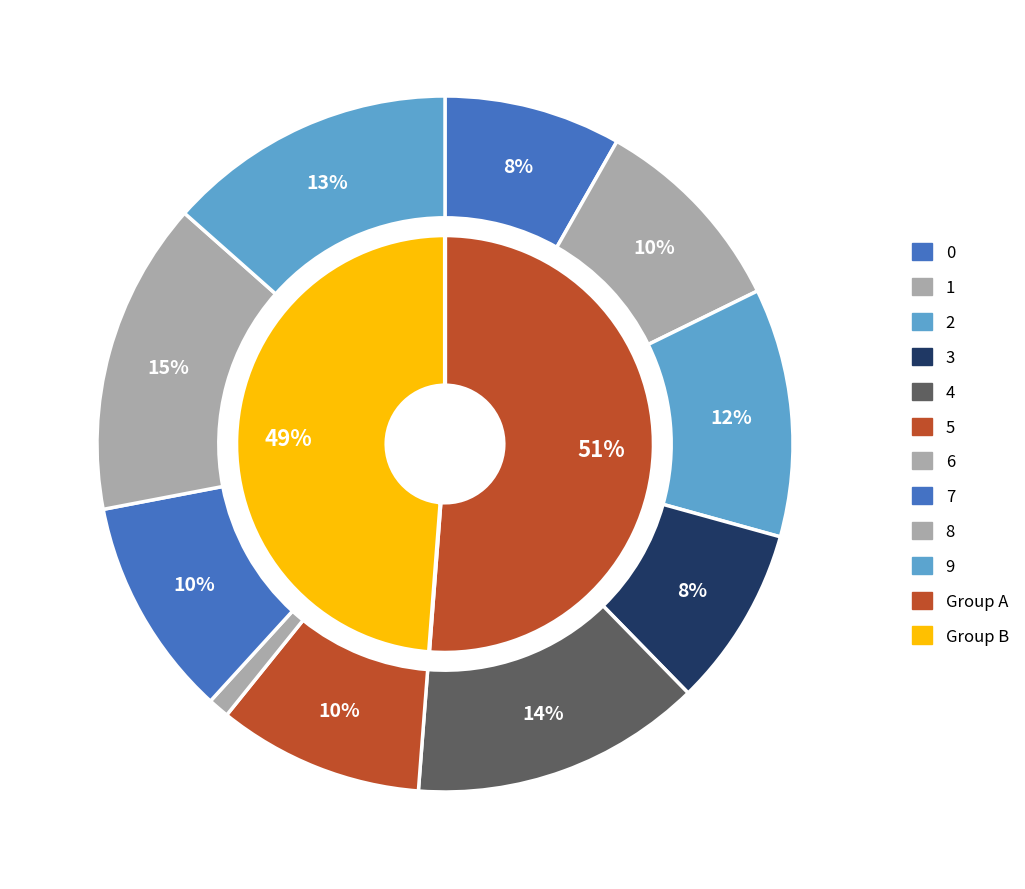

What percentage is the 8 slice, to the nearest percent?

15%